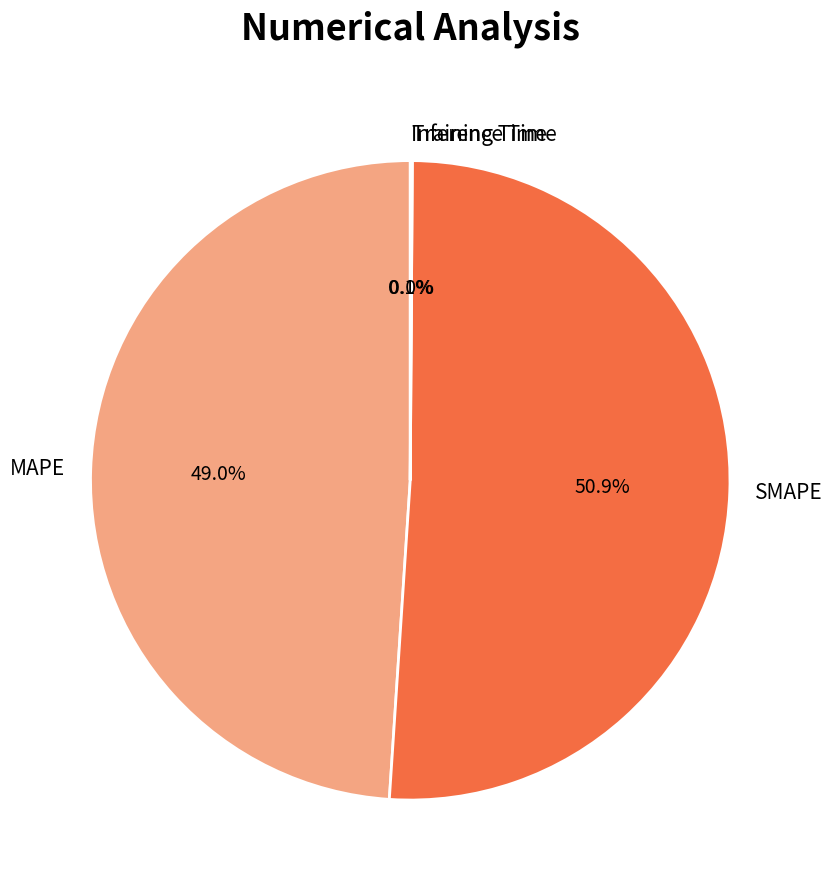

What is the largest slice in the pie chart?

SMAPE